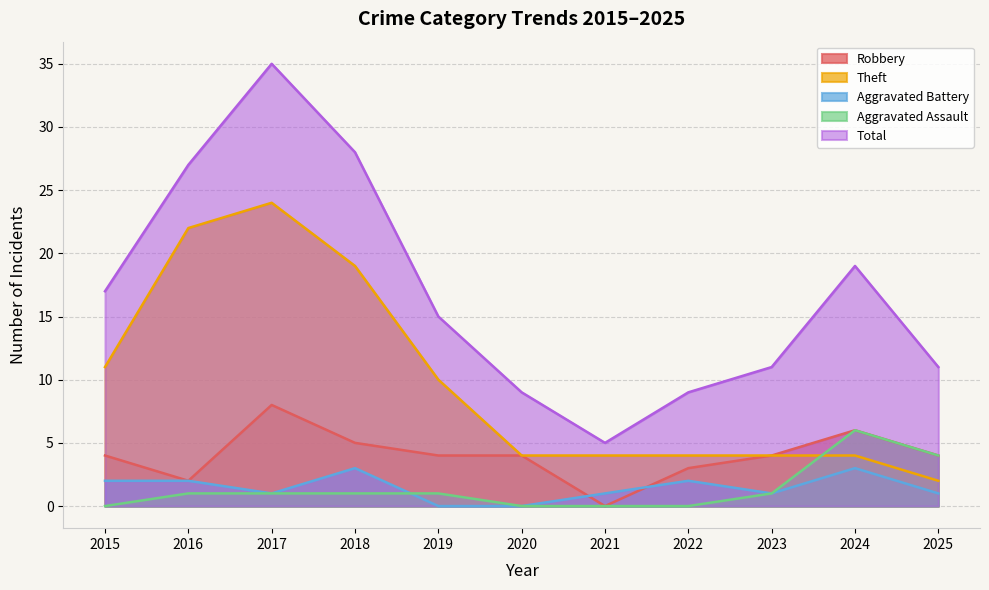

How many series are shown in this chart?

5